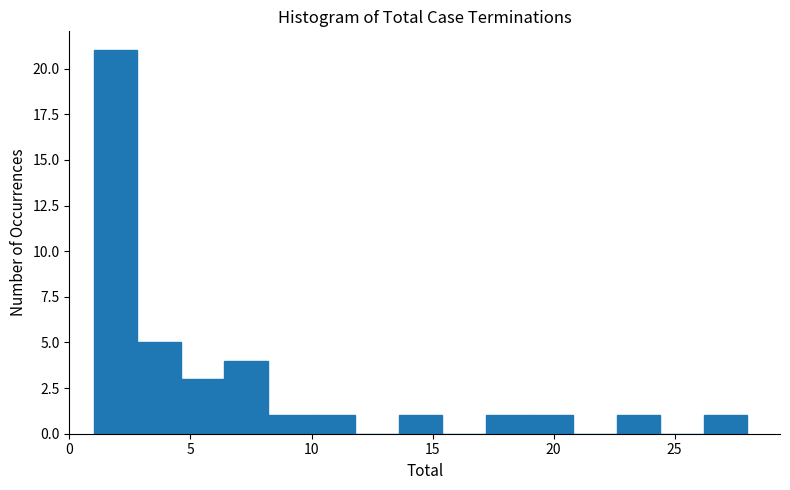

Around what value on the x-axis is the tallest bar? Give the approximate position of its centre, as read against the axis.

2.0